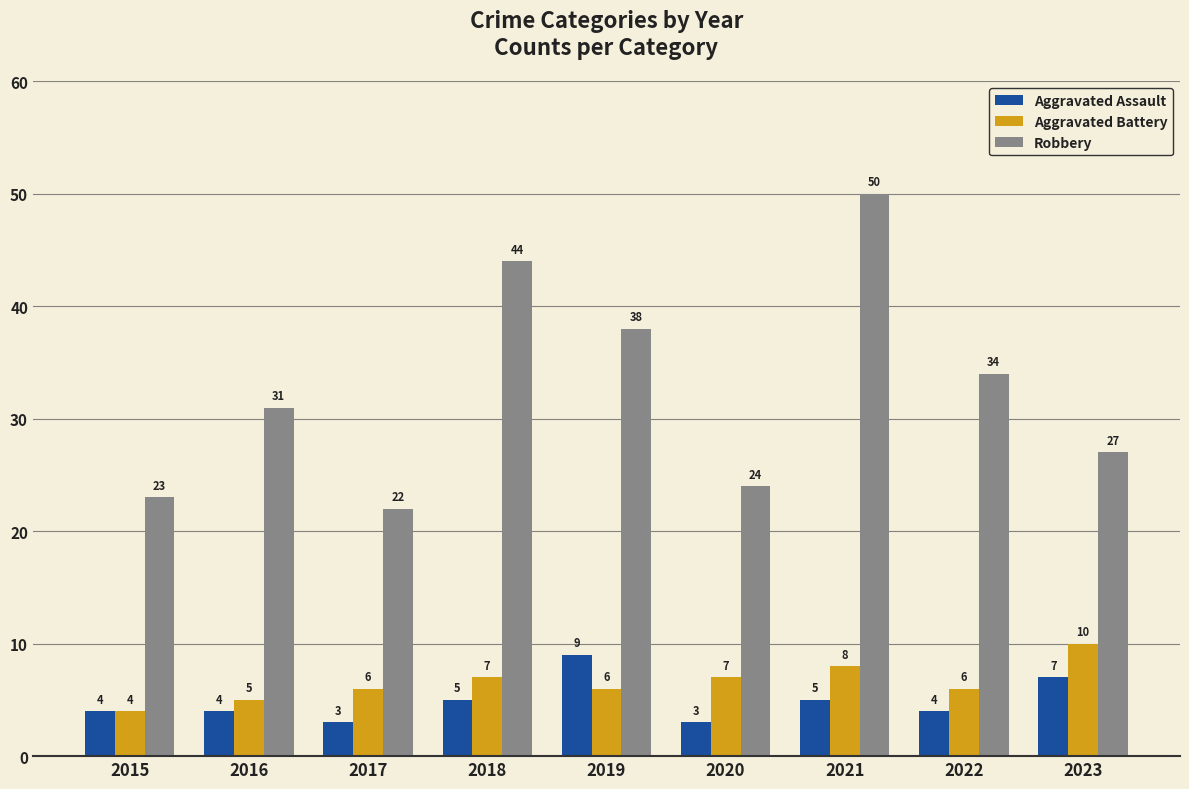

What is the sum of all Aggravated Assault values?

44